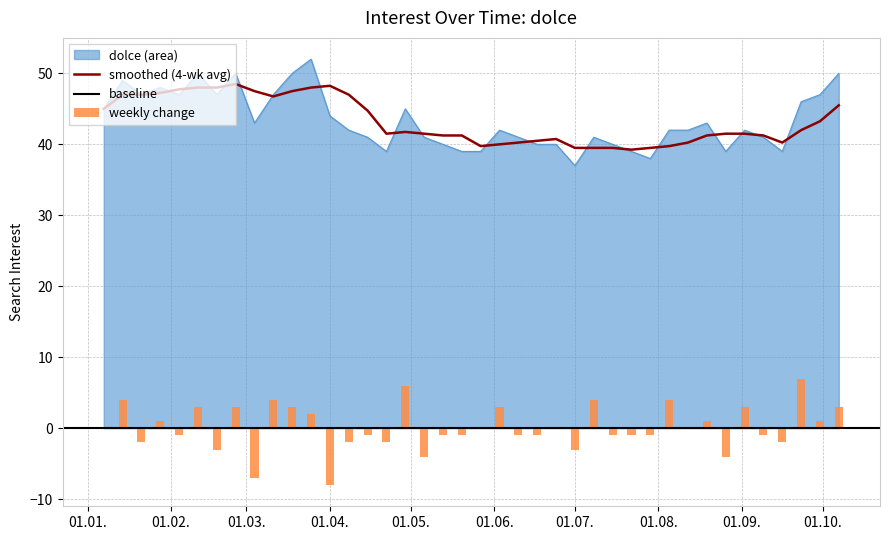

Is it true that the value at 2018-05-20 is 9?

False